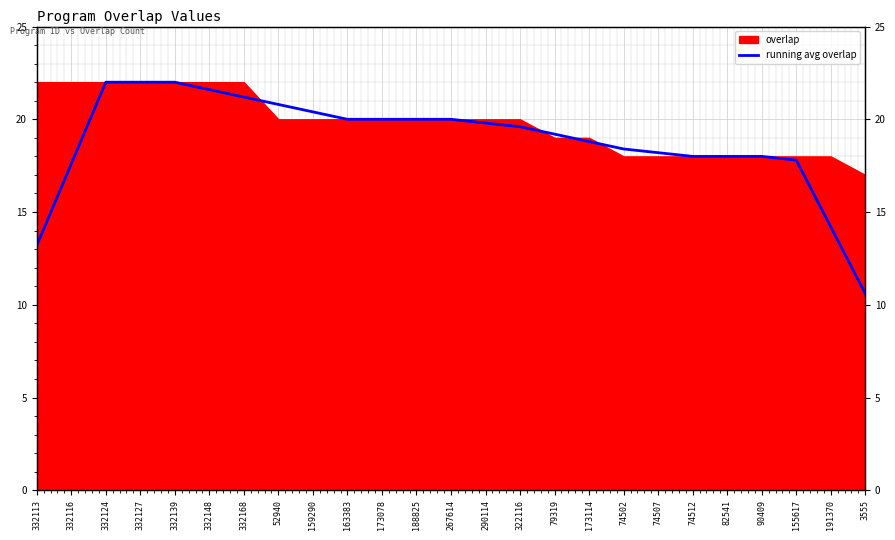

What is the change in value from 332124 to 163383?

-2.0